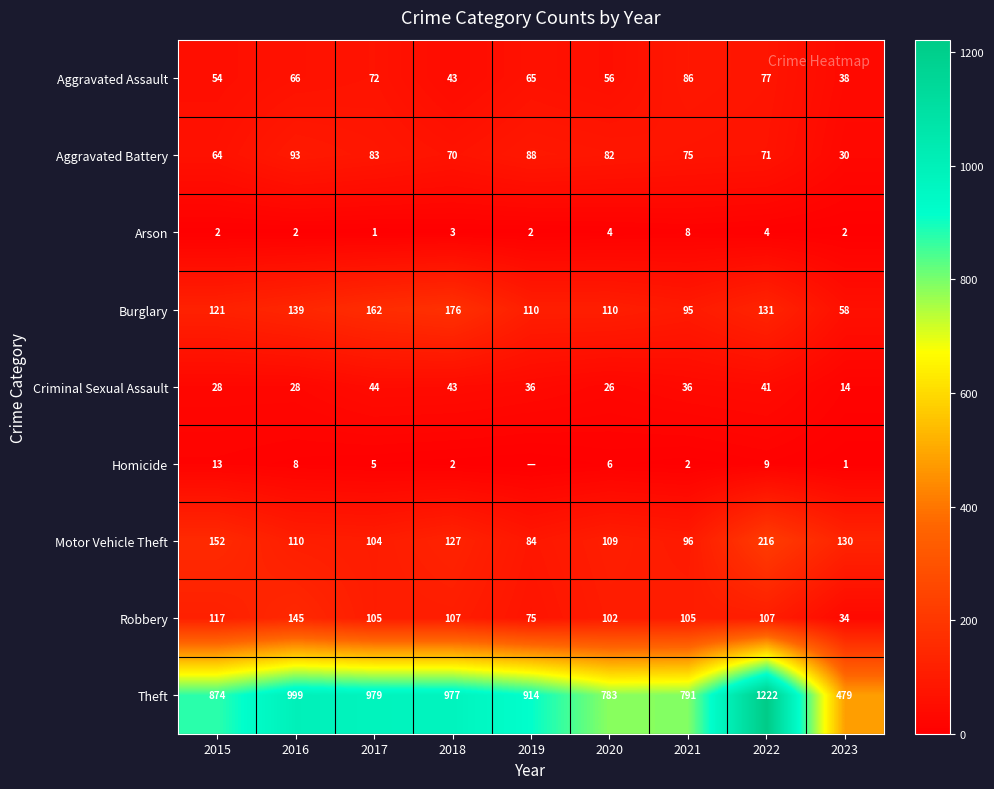

What is the difference between the Motor Vehicle Theft values at 2022 and 2021?

120